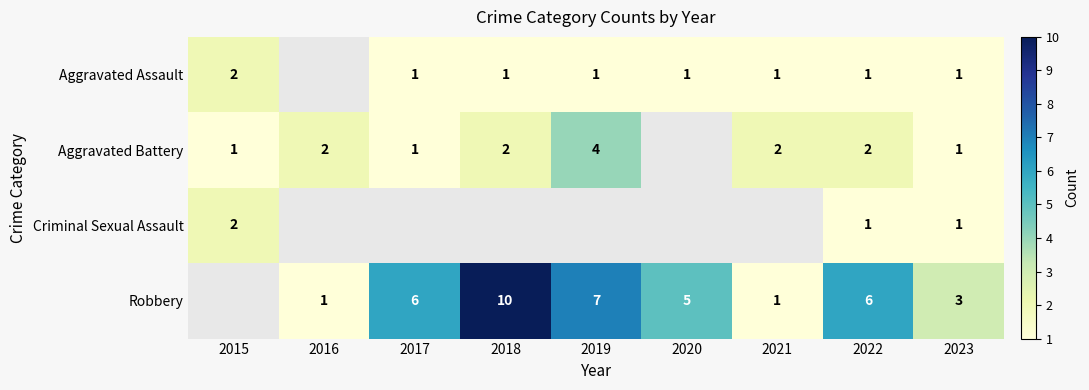

Is it true that Aggravated Assault equals 1 at 2023?

True